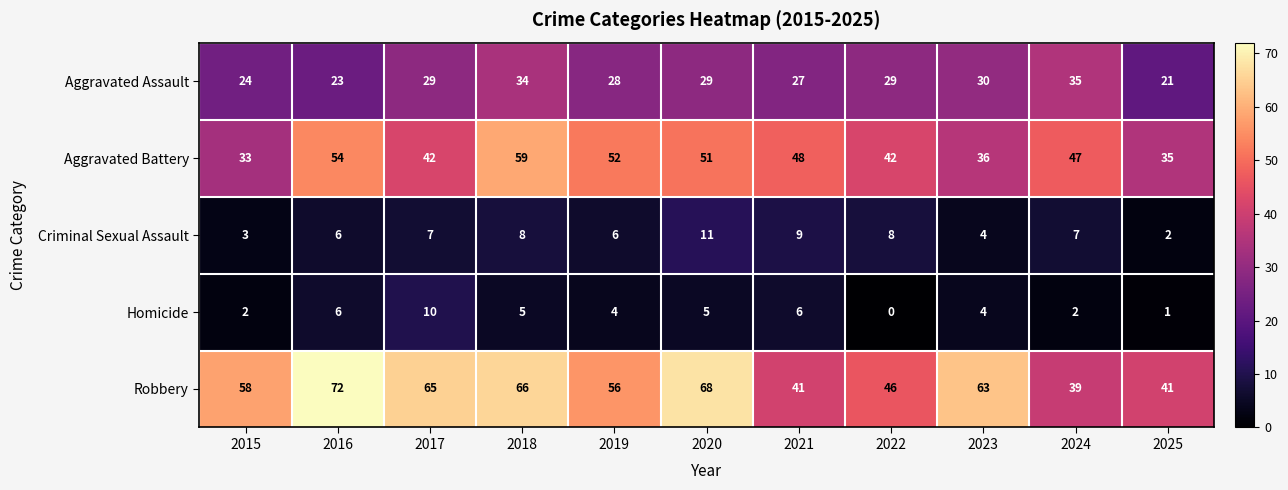

At how many categories does at least one series exceed 59?

5